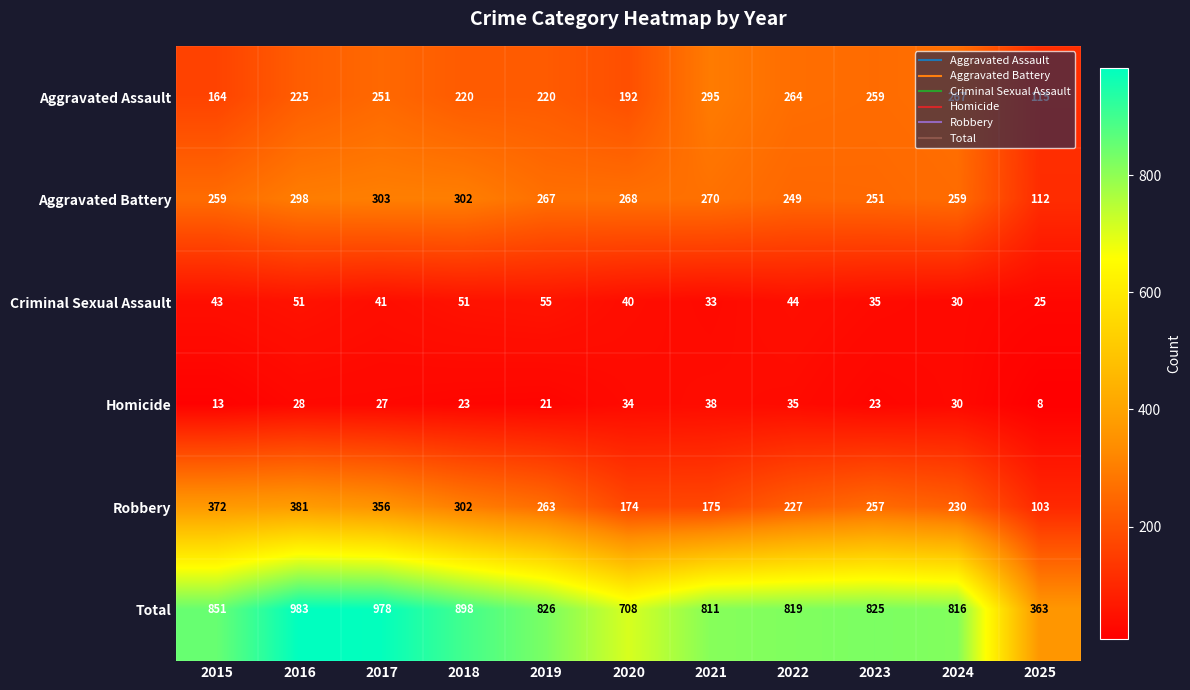

Which series has the largest range (max minus min)?

Total